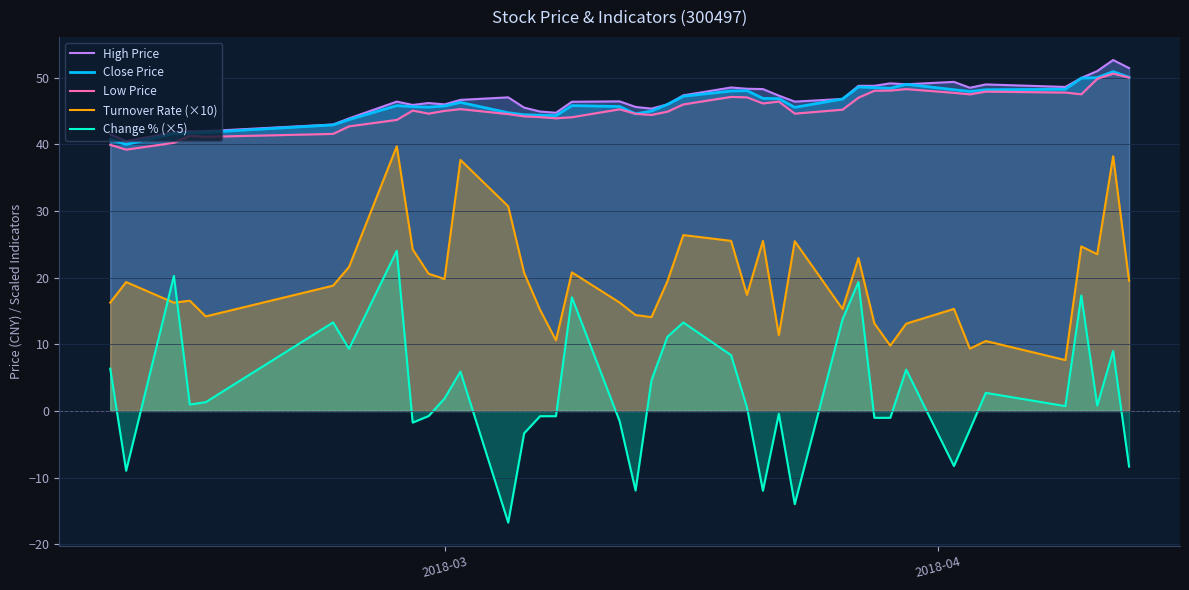

How many values in the Change % (×5) series are below 0?

17